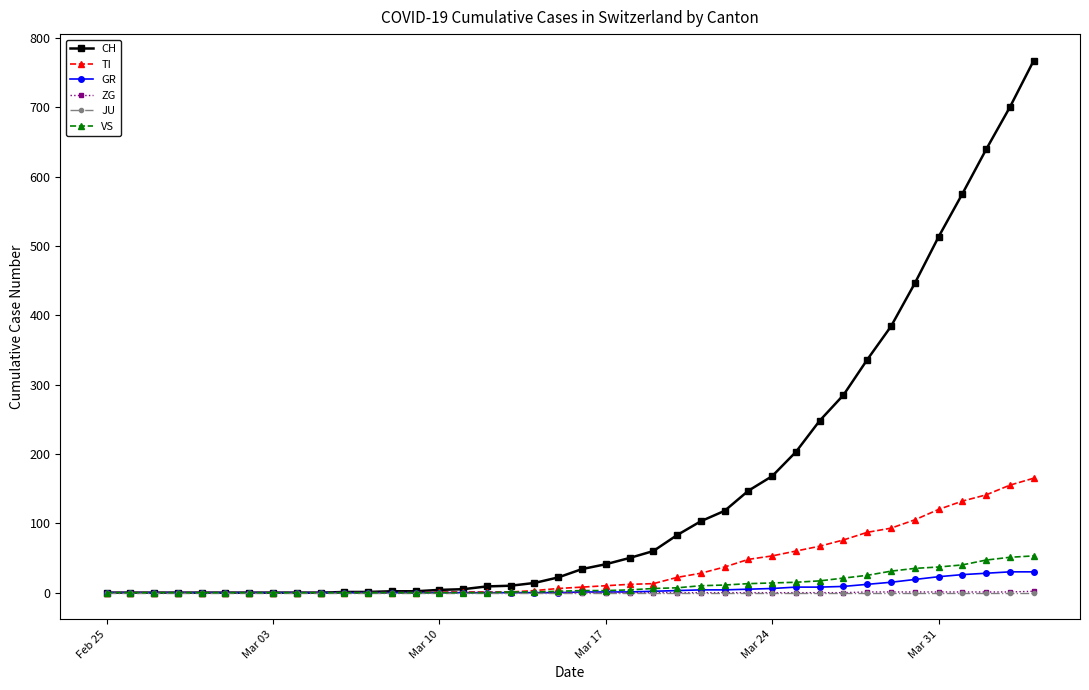

How many lines are shown in the chart?

6